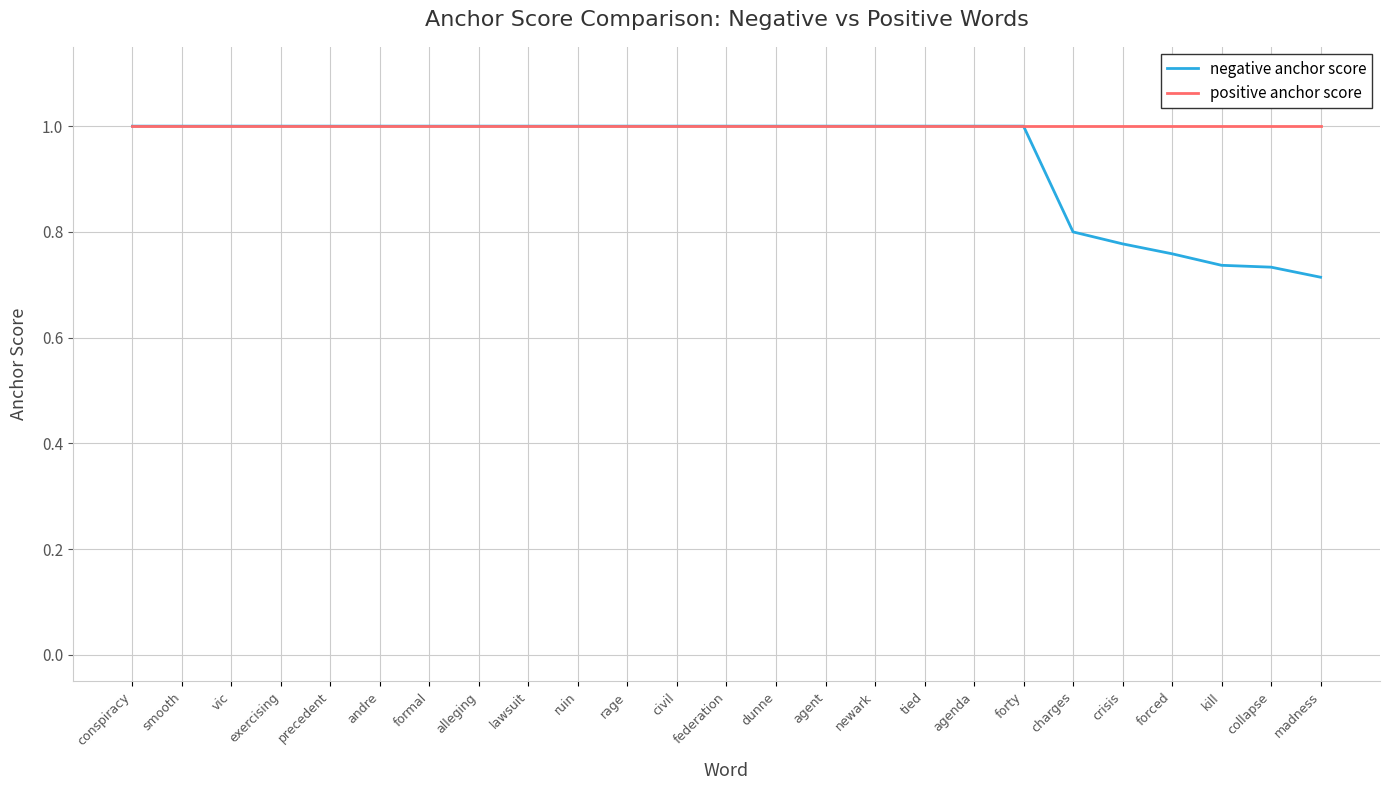

The value of positive anchor score at dunne is 1.6. True or false?

False